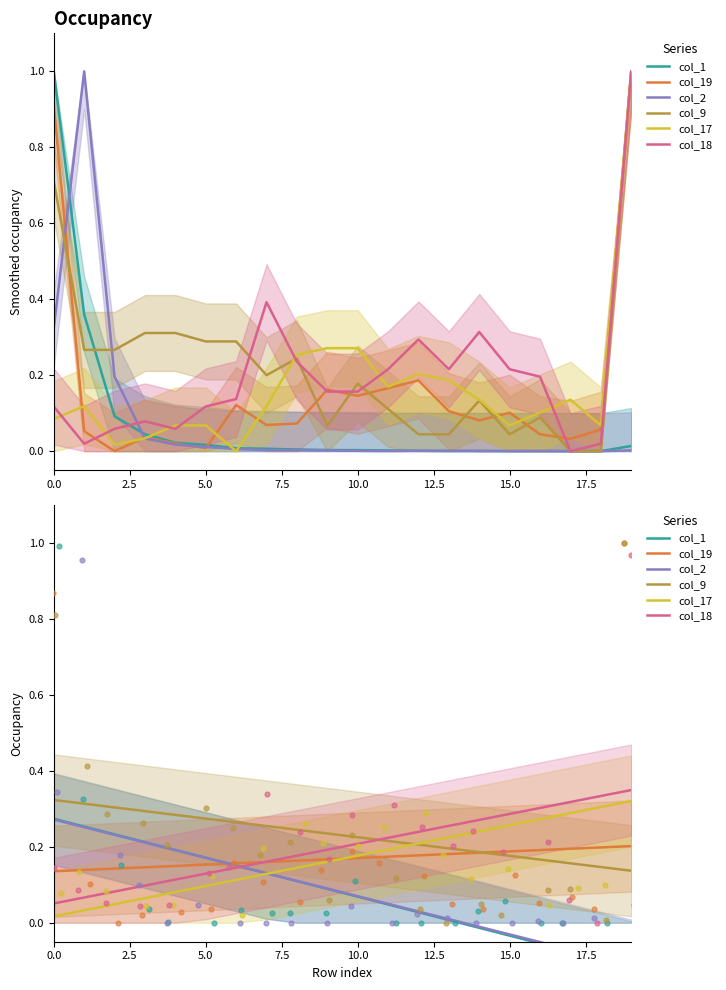

At how many categories does at least one series exceed 0?

20